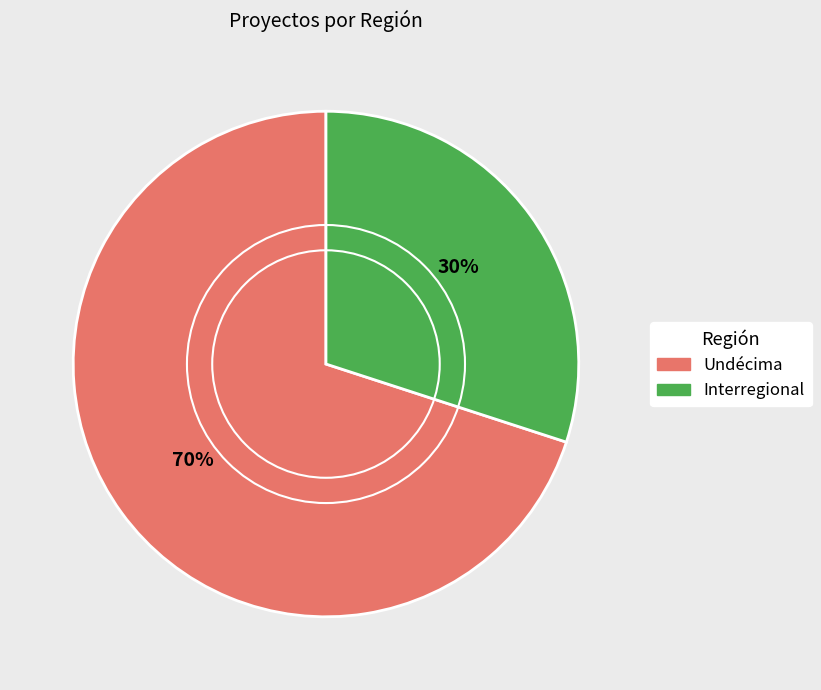

Does any single category account for the majority?

Yes